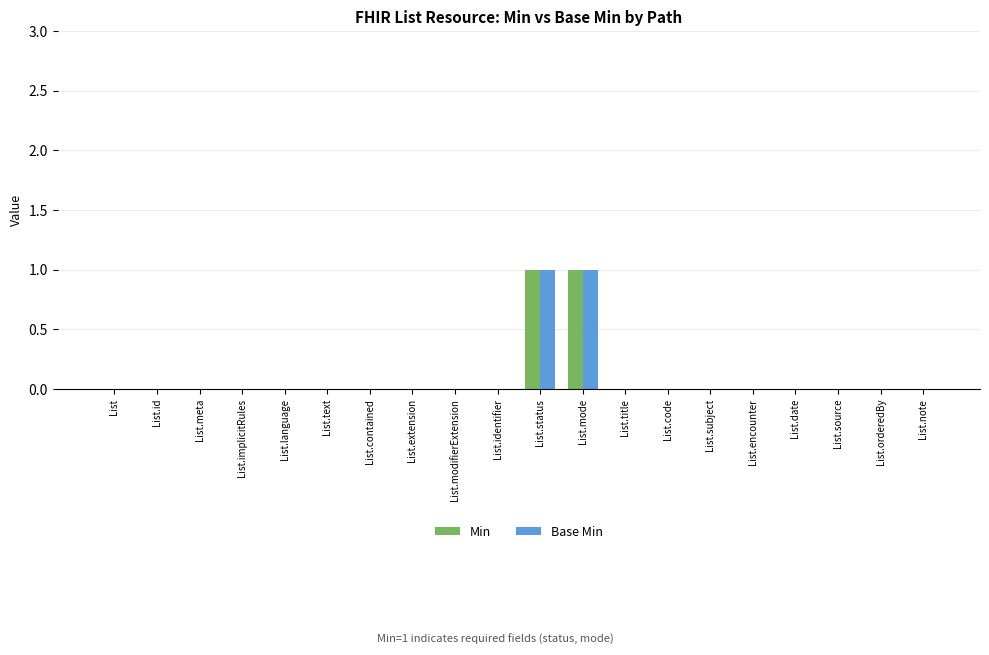

The value of Min at List.orderedBy is 0. True or false?

True